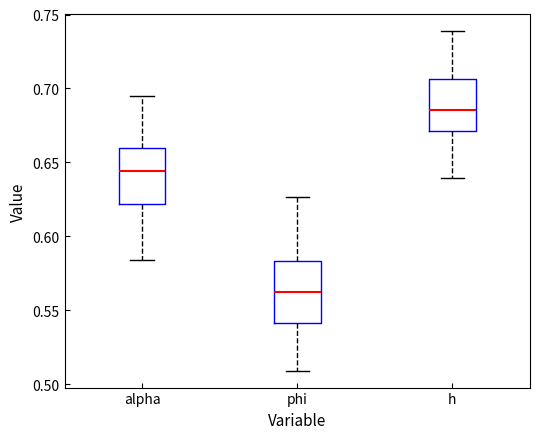

Reading left to right, read every box against the y-axis: the position of its median line, the range the box covers, and the ends of its whiskers. The values are not printed on the chart, so give them approximately, as read against the axis.

alpha: median 0.645, box 0.620 to 0.660, whiskers 0.585 to 0.695
phi: median 0.565, box 0.540 to 0.585, whiskers 0.510 to 0.625
h: median 0.685, box 0.670 to 0.705, whiskers 0.640 to 0.740